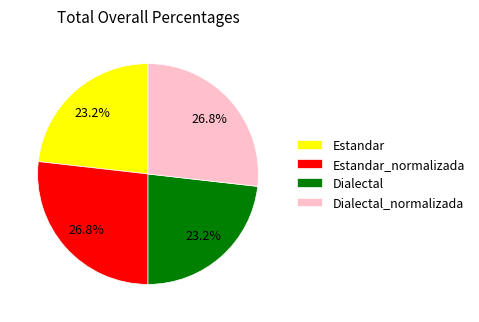

Does Estandar_normalizada represent more than half of the total?

No